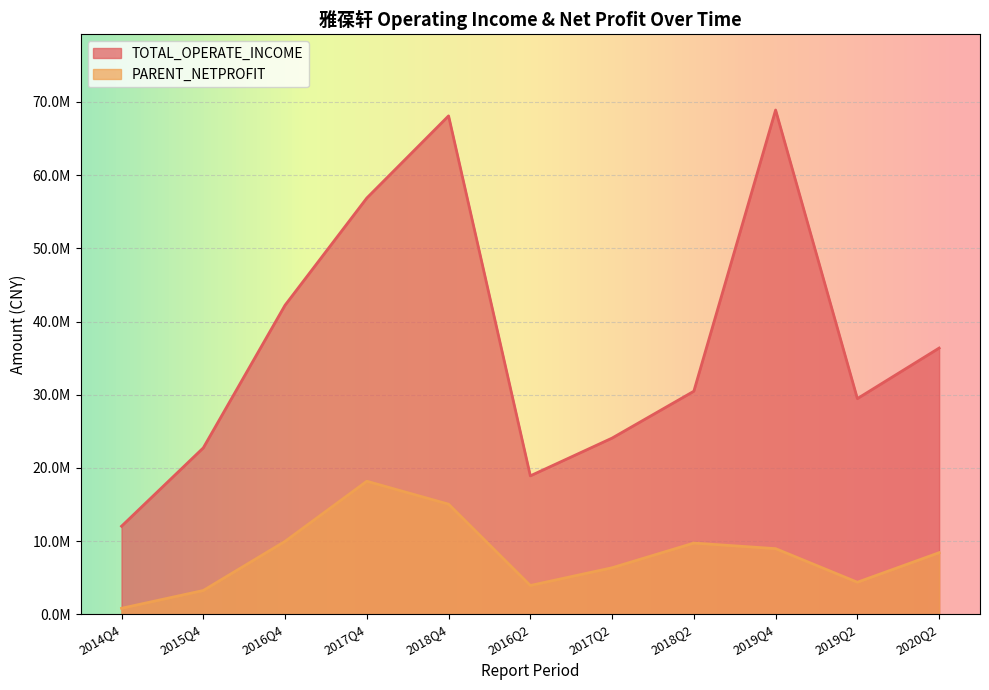

True or false: TOTAL_OPERATE_INCOME has a value of 8012523.5 at 2018Q2.

False